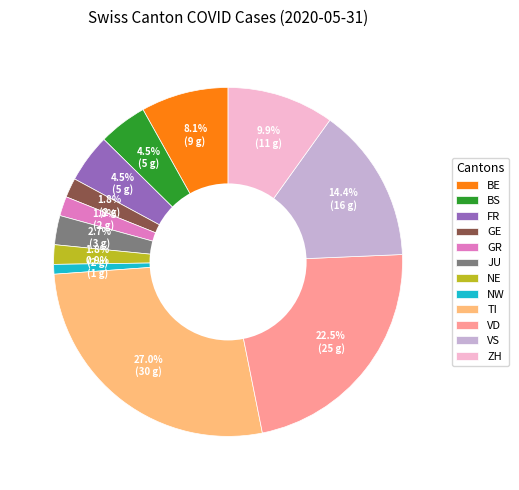

To the nearest percent, what is the average slice percentage?

8%